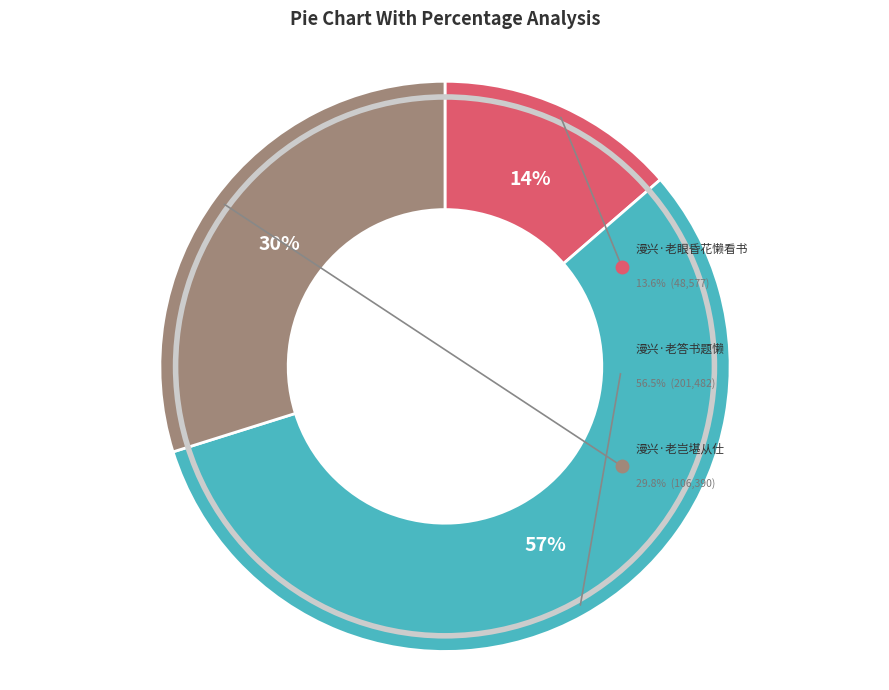

Is it true that 漫兴·老岂堪从仕 is 30% of the pie?

True